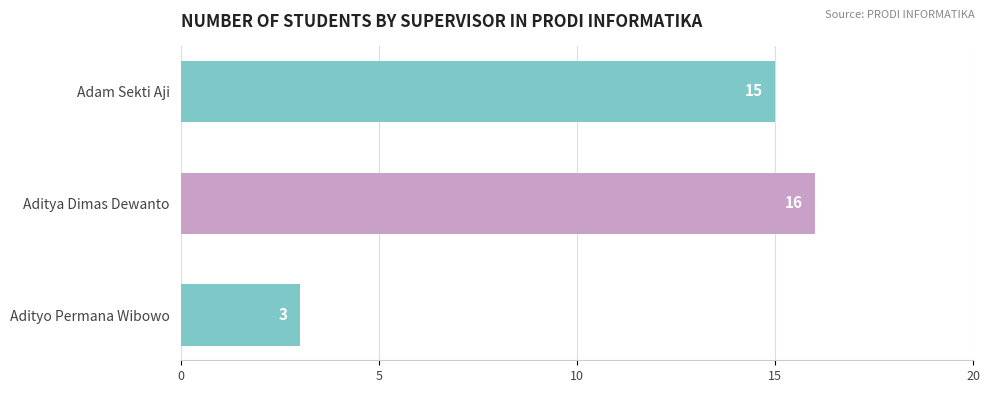

Reading top to bottom, transcribe all the data shown in this chart.

Adam Sekti Aji=15	Aditya Dimas Dewanto=16	Adityo Permana Wibowo=3